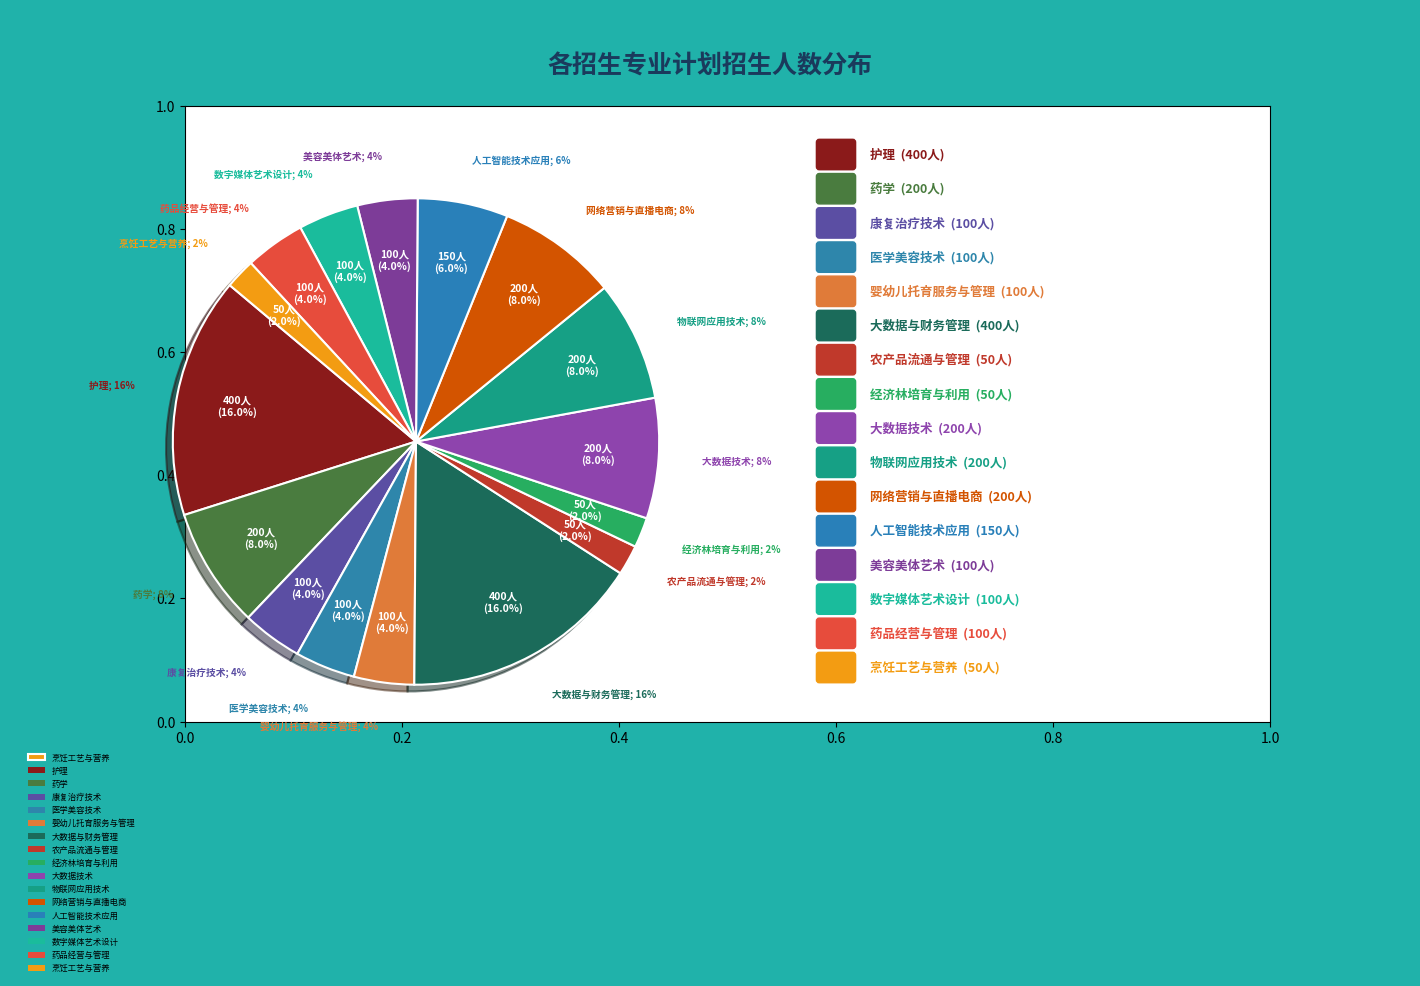

To the nearest percent, what is the difference between the 婴幼儿托育服务与管理 and 大数据技术 slice percentages?

4%